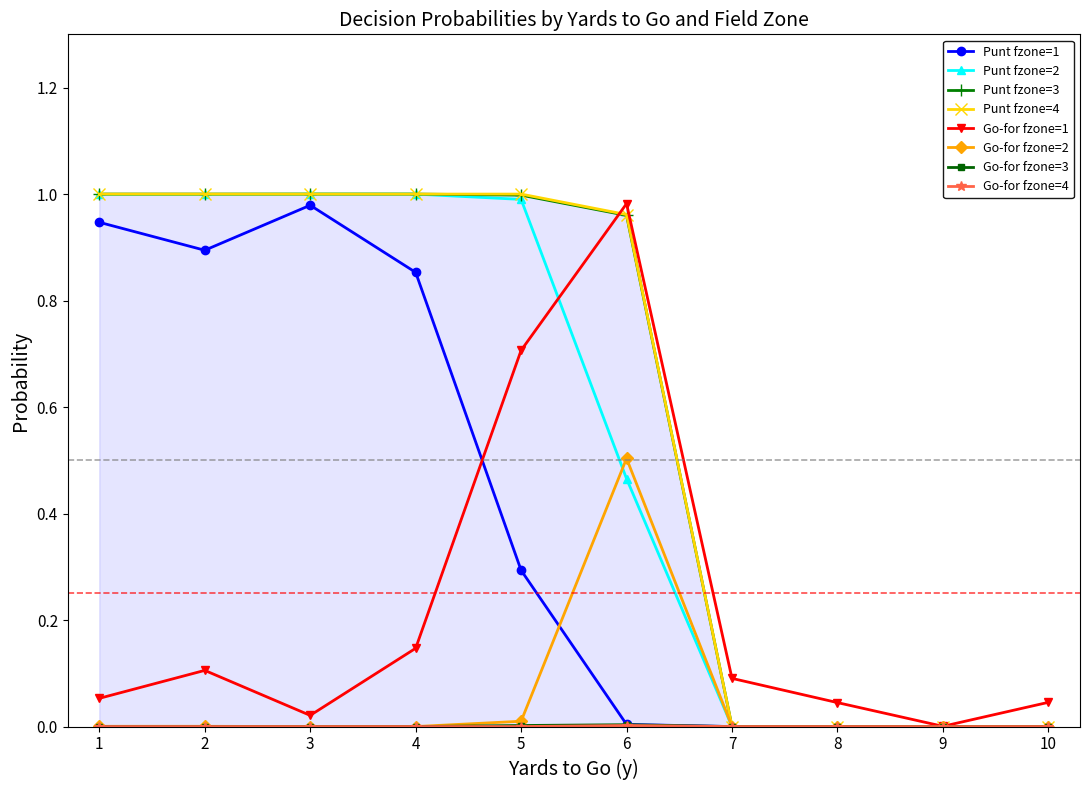

Is it true that Go-for fzone=2 equals 0.0 at 9?

True